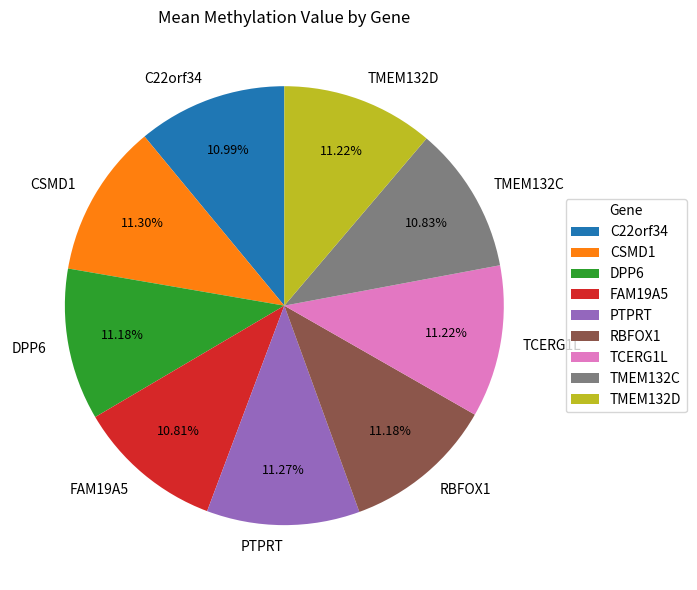

How many segments does this pie chart have?

9